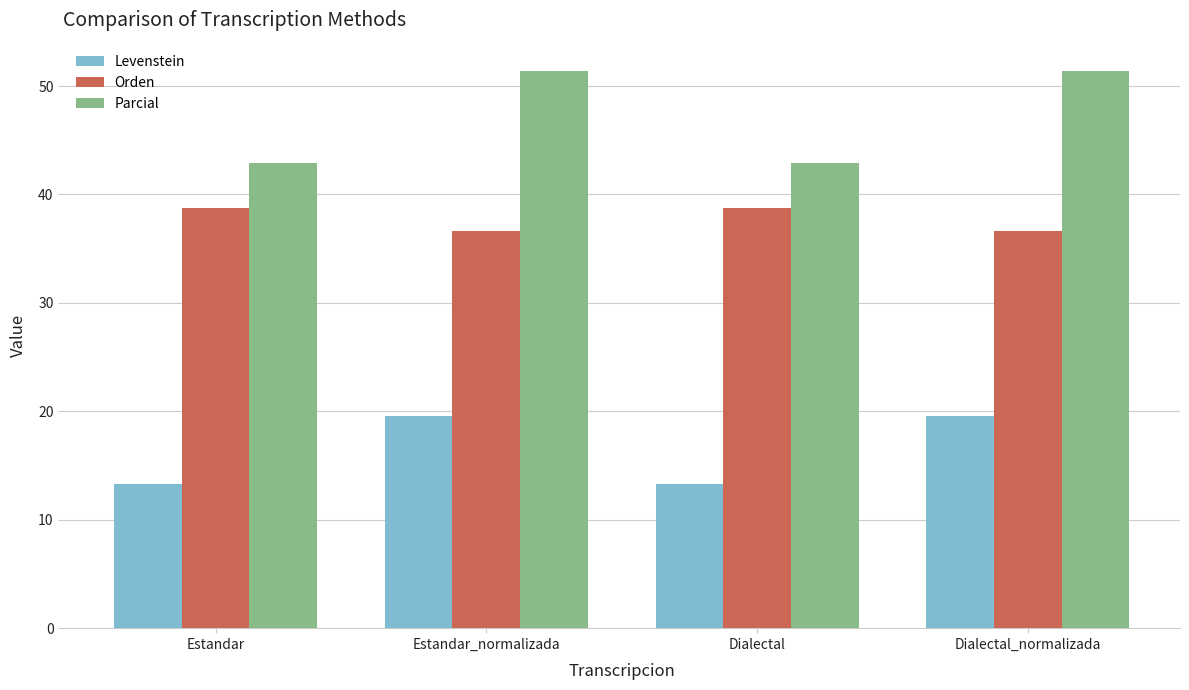

What is the label of the 4th bar from the left?

Dialectal_normalizada